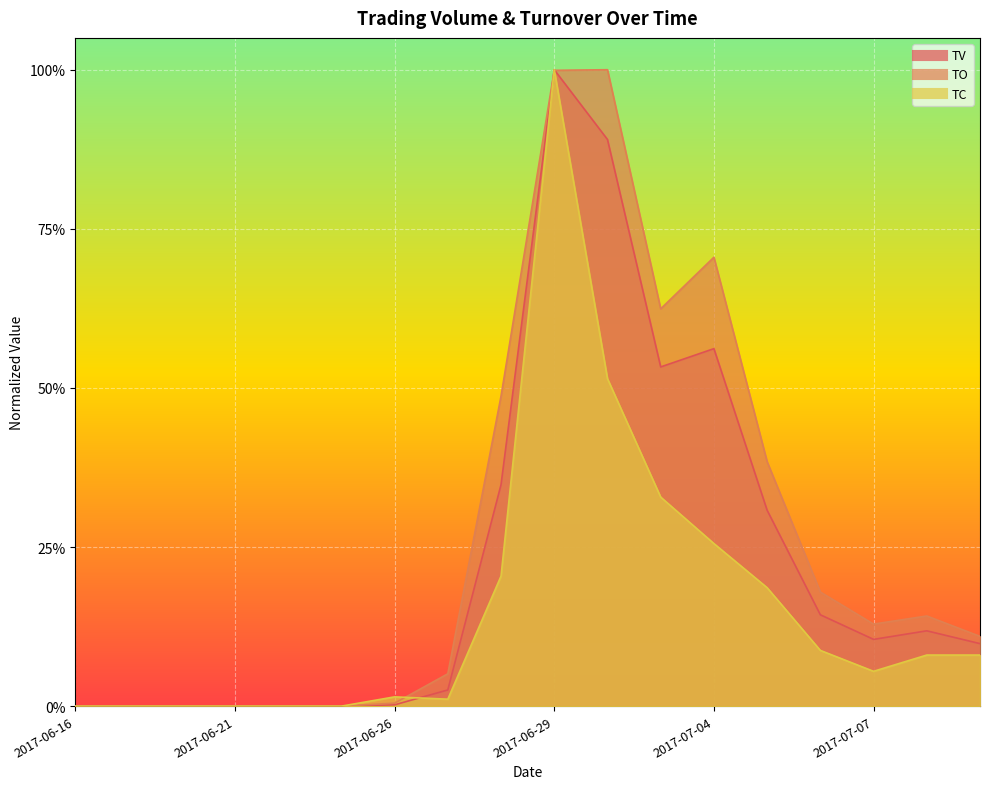

The TV series shows 0.0 at 2017-06-27. True or false?

True